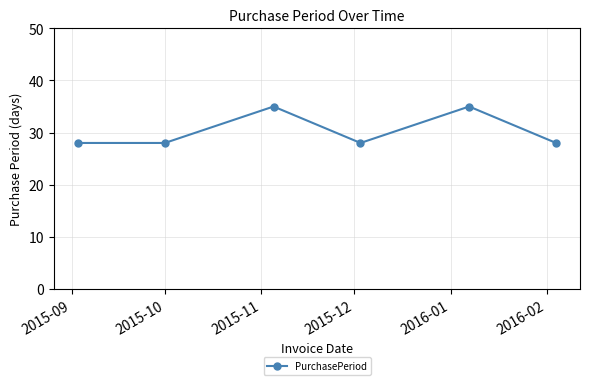

What is the value of the 1st point from the left?

28